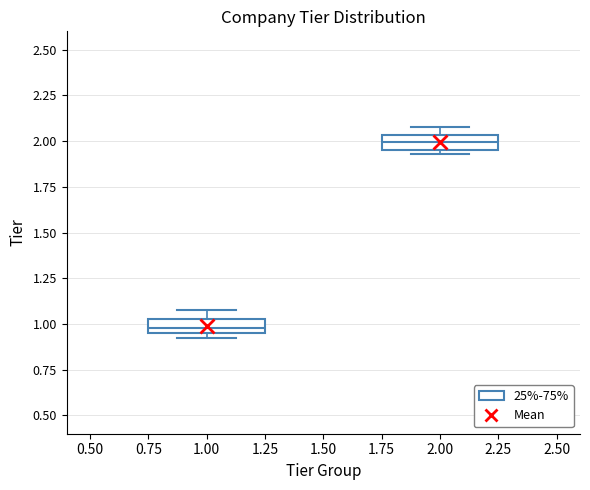

Where is the lower edge of the box at x = 1.00 on the y-axis? The values are not printed on the chart, so give them approximately, as read against the axis.

0.95